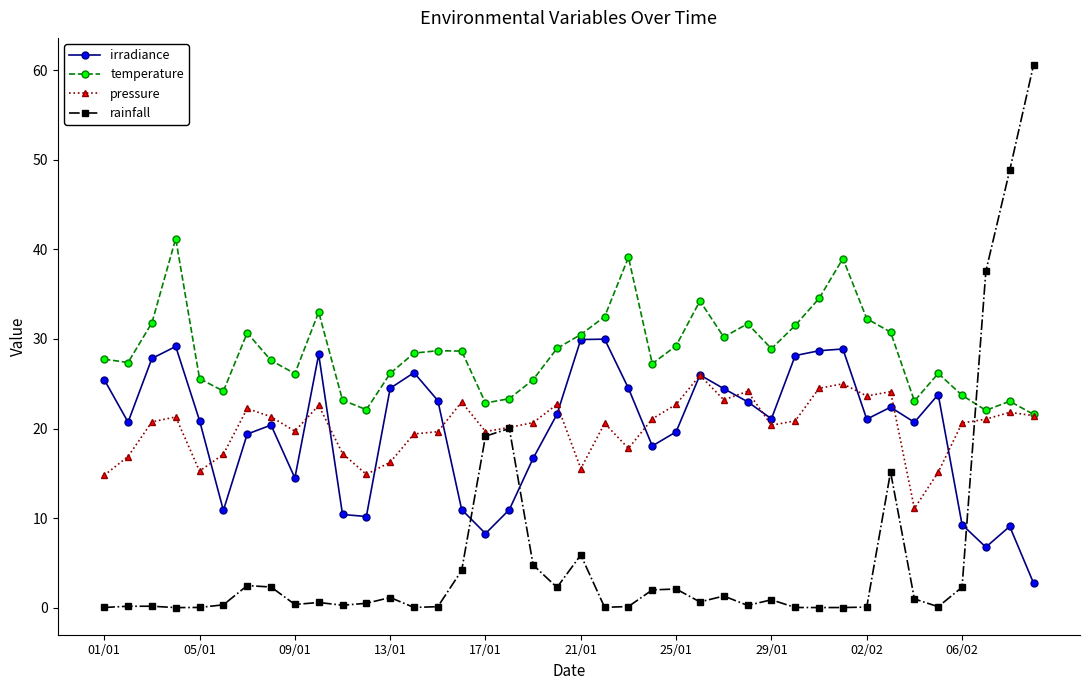

True or false: rainfall has more than 0 points higher than both neighbors.

True